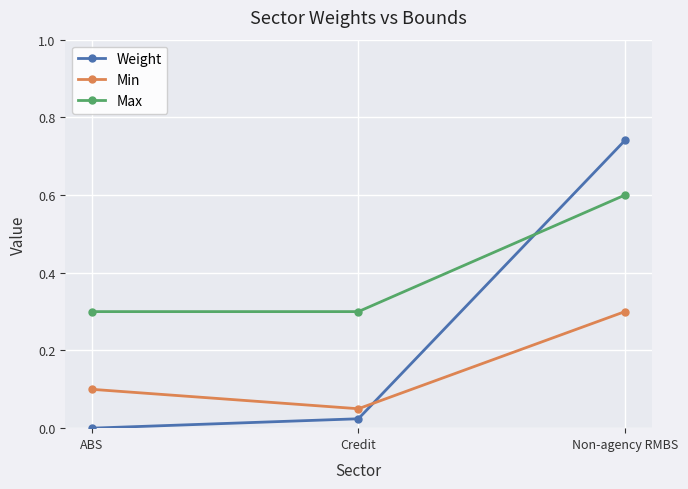

Rank the series at Credit from highest to lowest value.

Max, Min, Weight